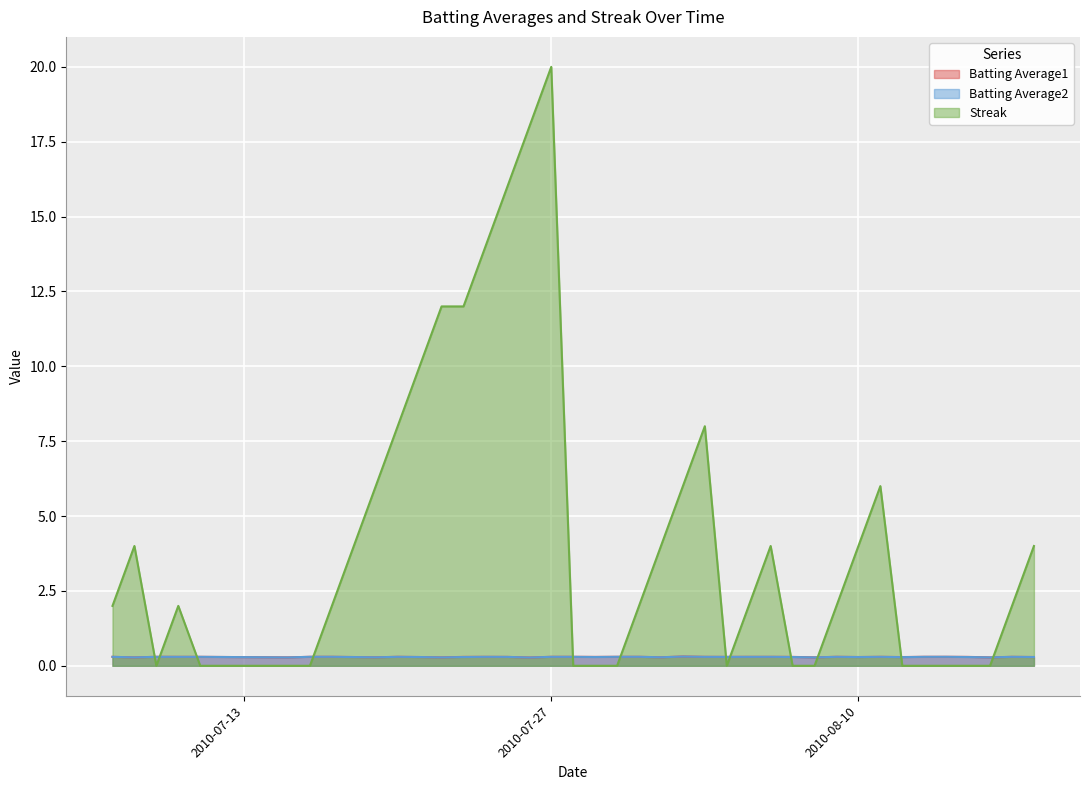

Between which two adjacent categories do Batting Average1 and Streak first intersect?

2010-07-08 and 2010-07-09